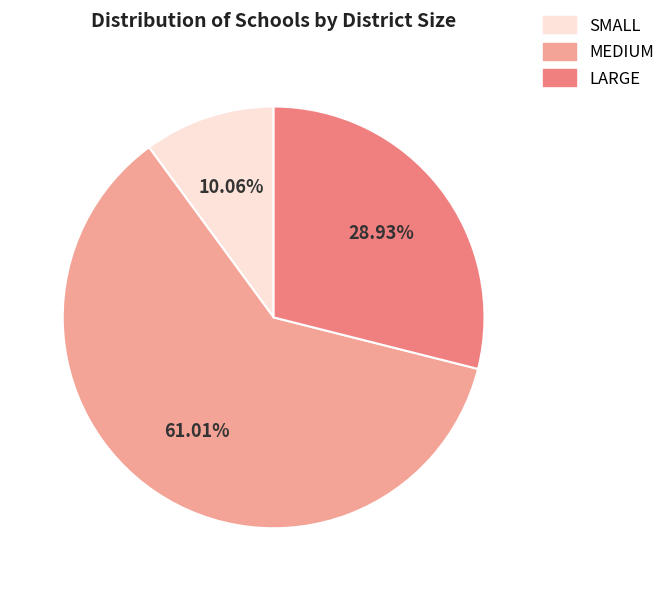

Is it true that SMALL is 16% of the pie?

False